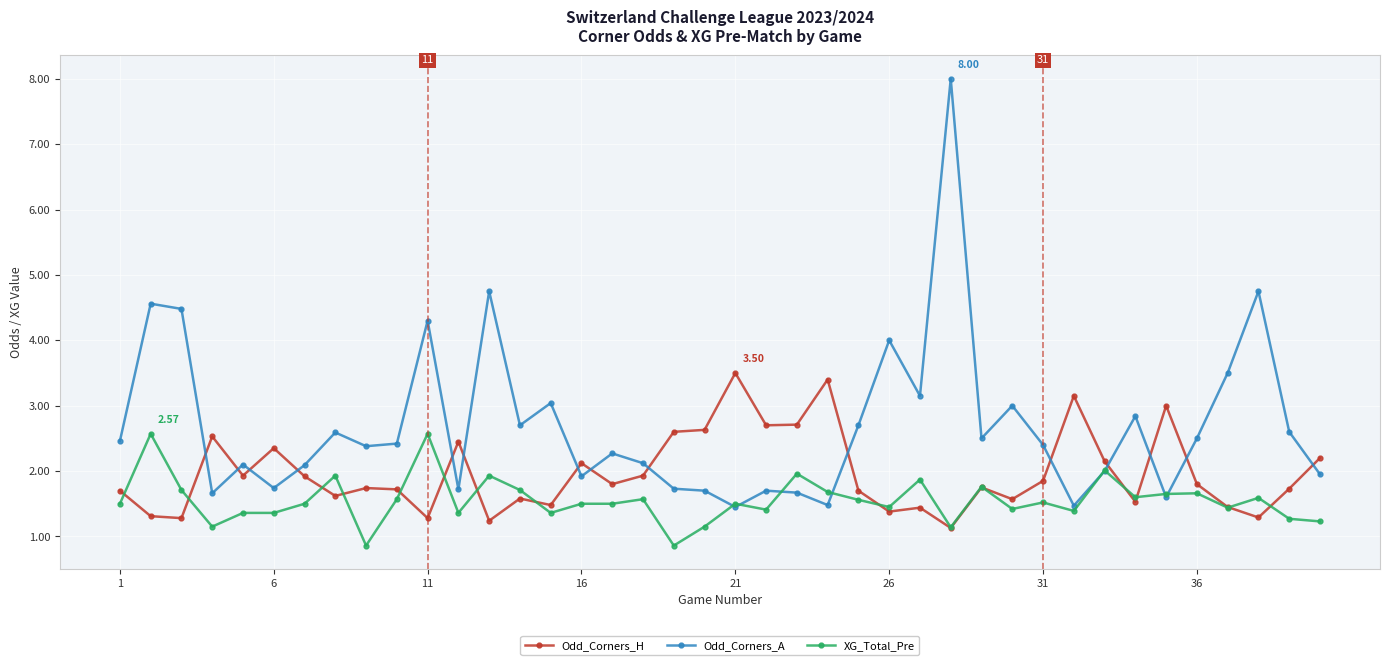

True or false: Odd_Corners_A and Odd_Corners_H cross at least once.

True